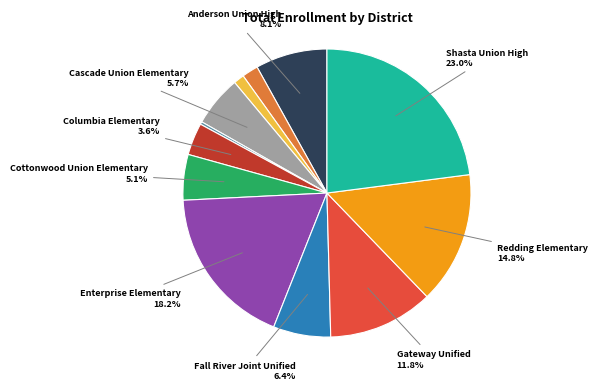

Is there a majority slice in this chart?

No